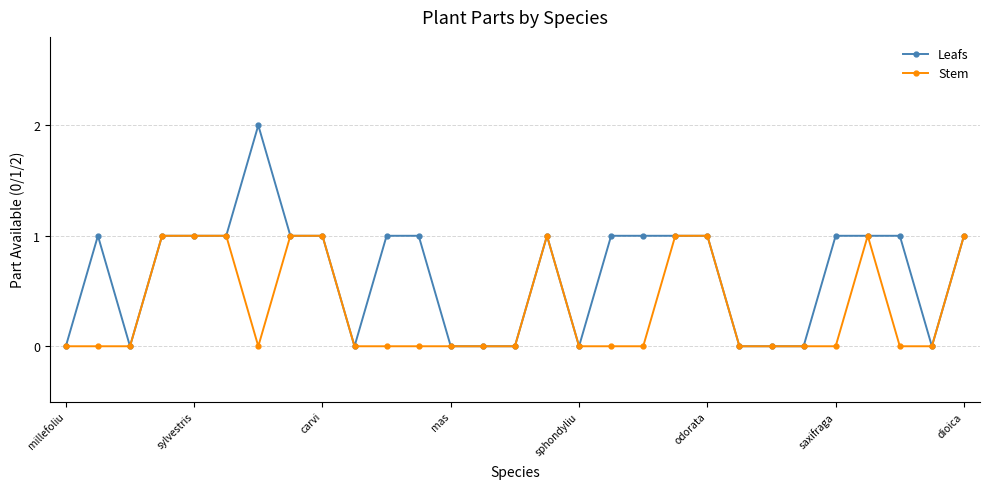

What is the maximum value shown in the chart?

2